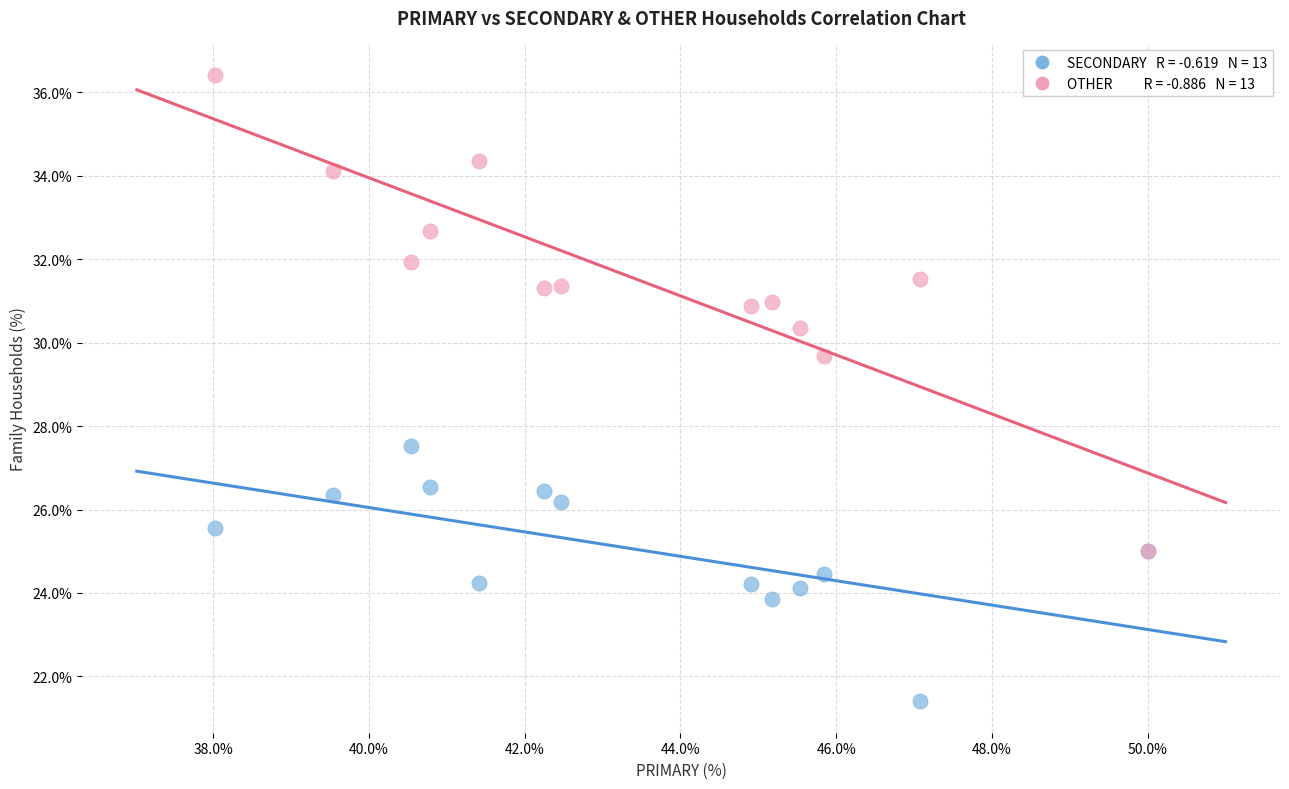

Across all series, what Y value is closest to 28?

27.5